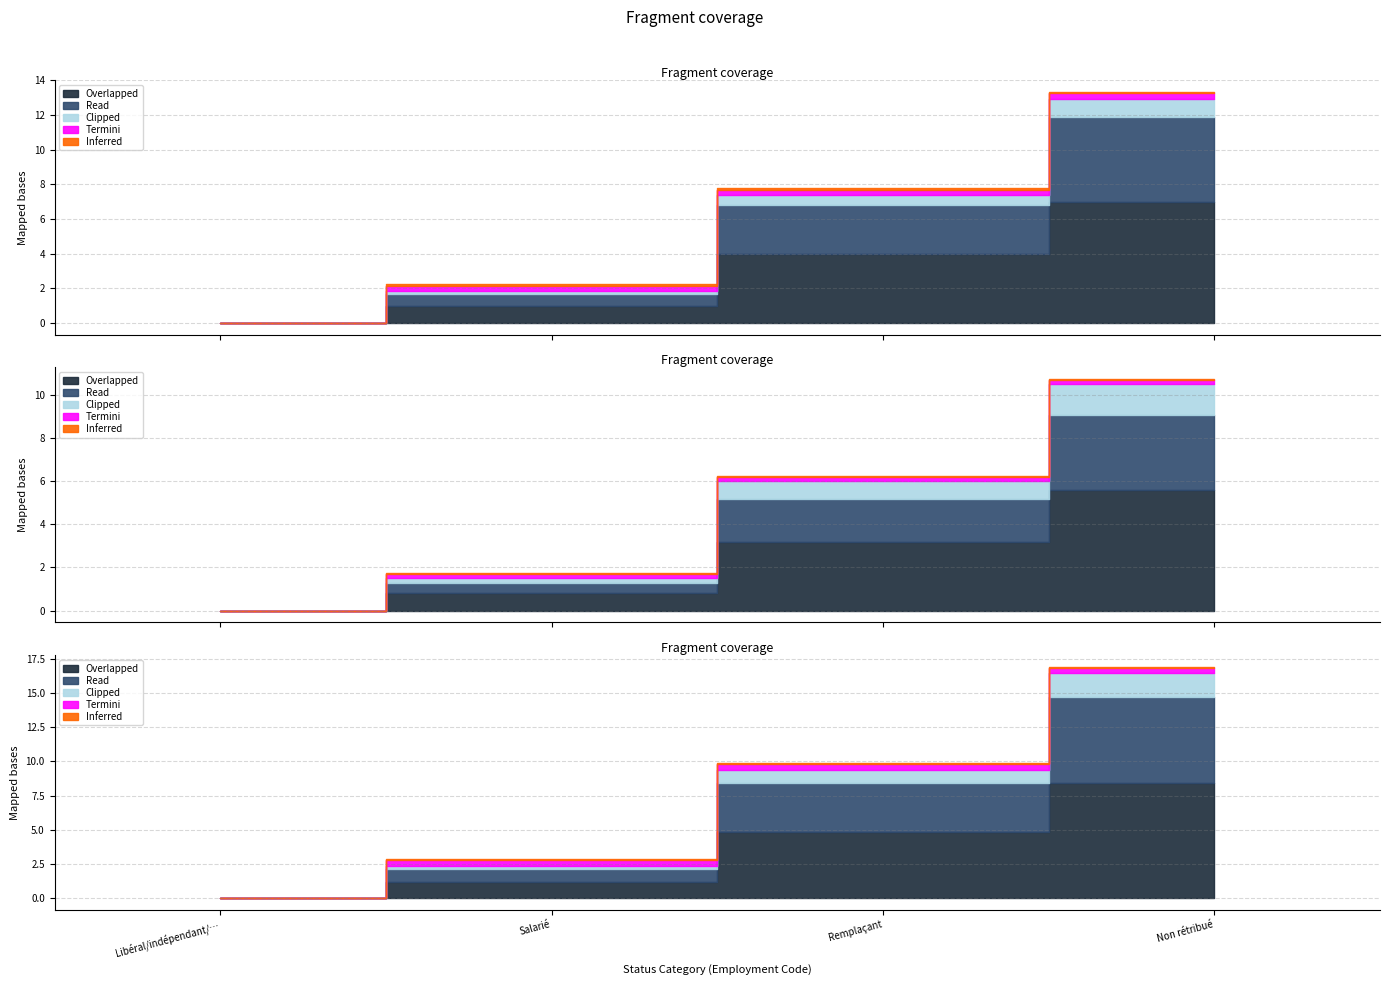

Count the number of values greater than 4.

1